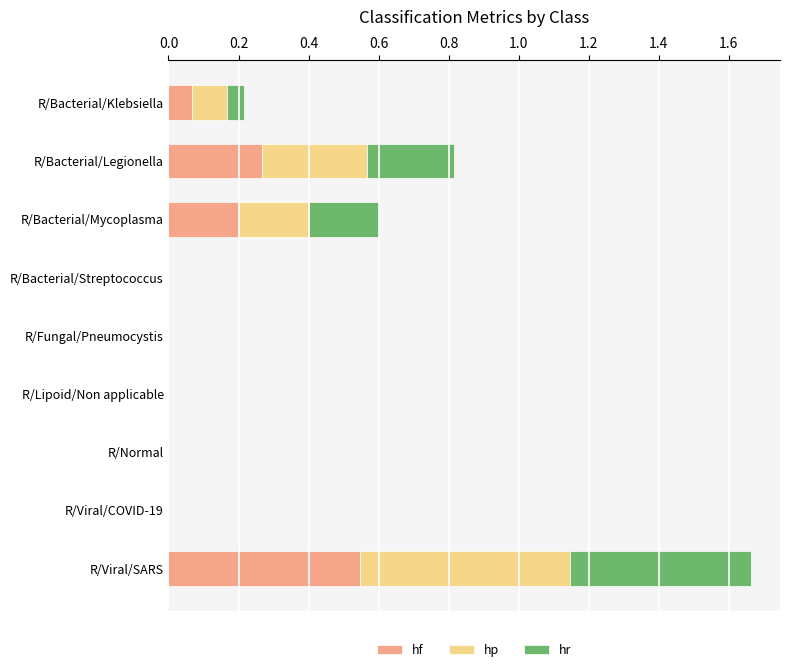

What is the total value across all series at R/Bacterial/Mycoplasma?

0.6